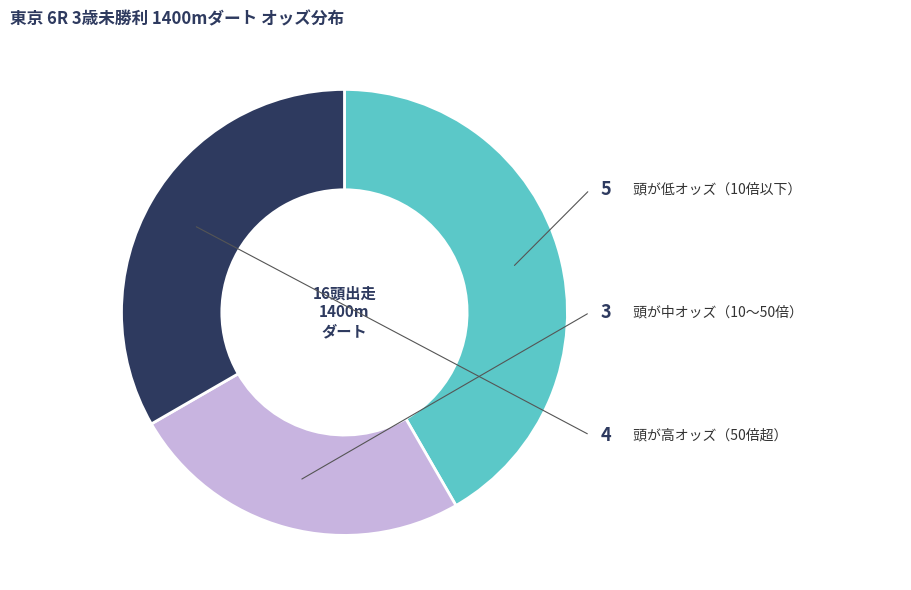

Does any single category account for the majority?

No